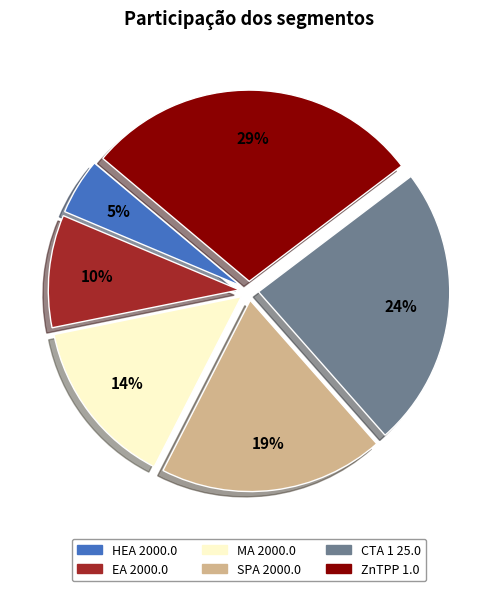

To the nearest percent, what is the difference between the CTA 1 25.0 and ZnTPP 1.0 slice percentages?

5%